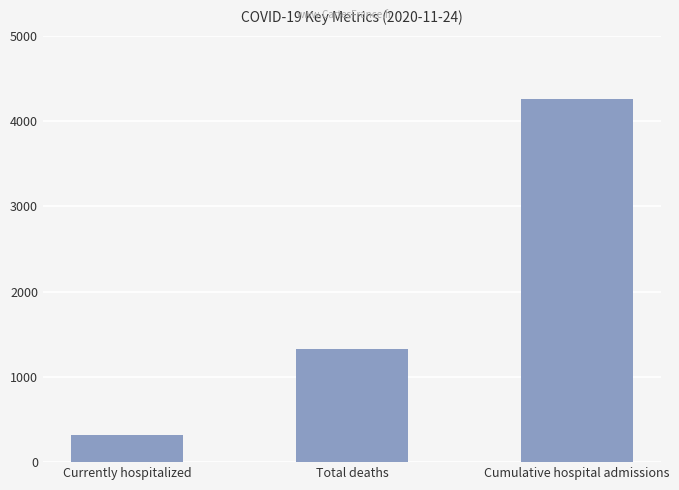

Rank the categories by value from highest to lowest.

Cumulative hospital admissions, Total deaths, Currently hospitalized